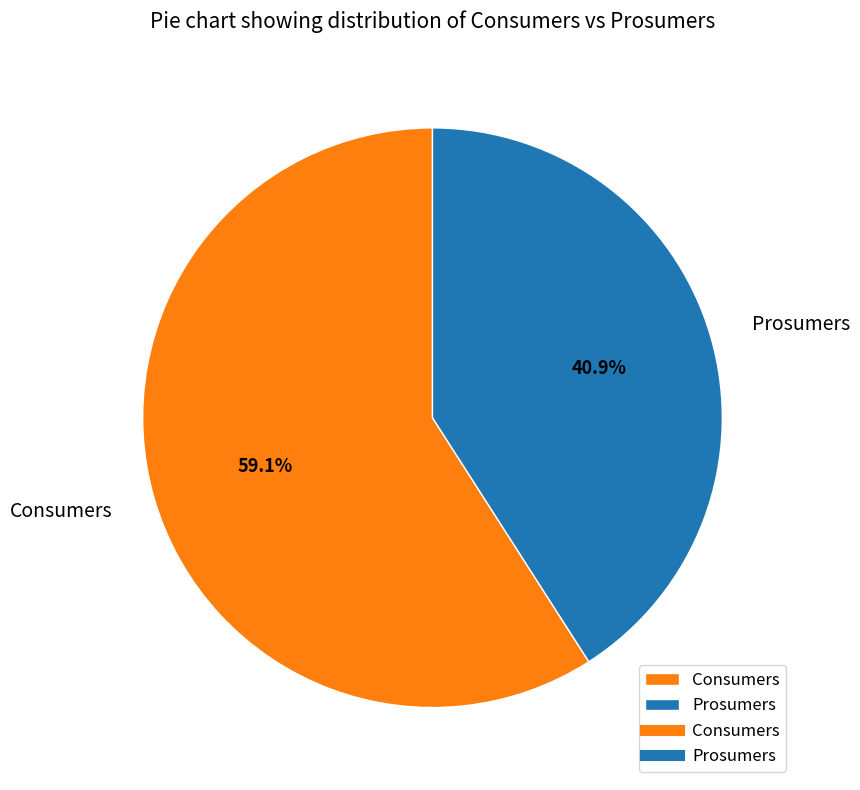

The Prosumers slice represents 29% of the pie. True or false?

False